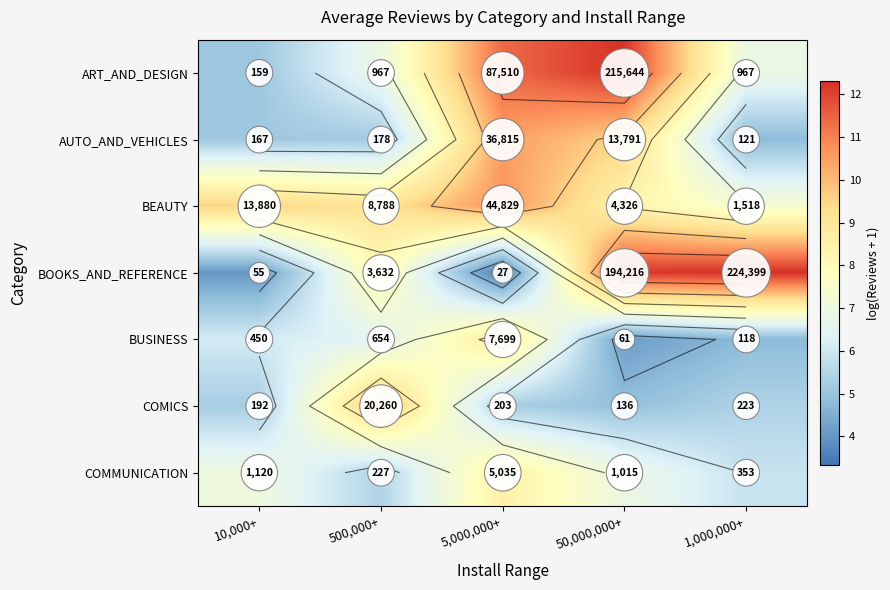

The BOOKS_AND_REFERENCE series shows 8.2 at 500,000+. True or false?

True